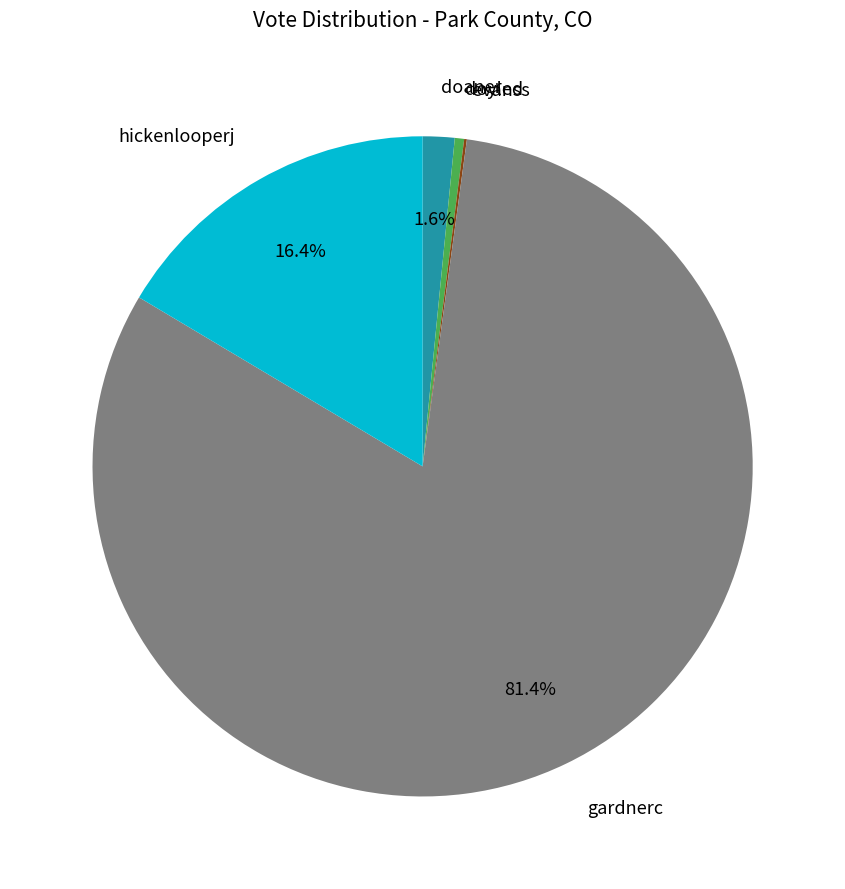

Is there a majority slice in this chart?

Yes